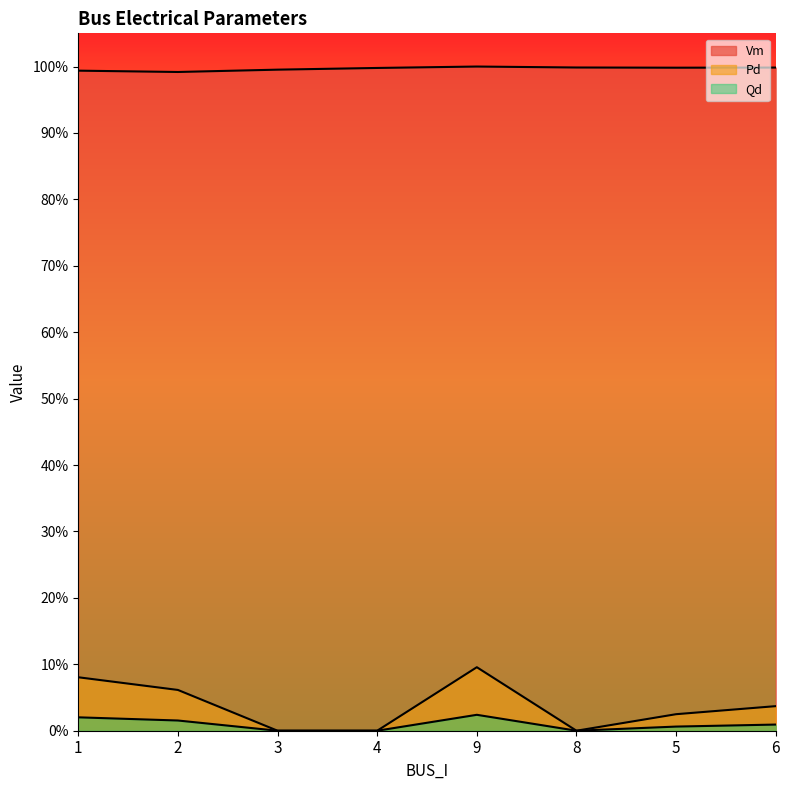

True or false: Pd and Vm intersect in this chart.

False